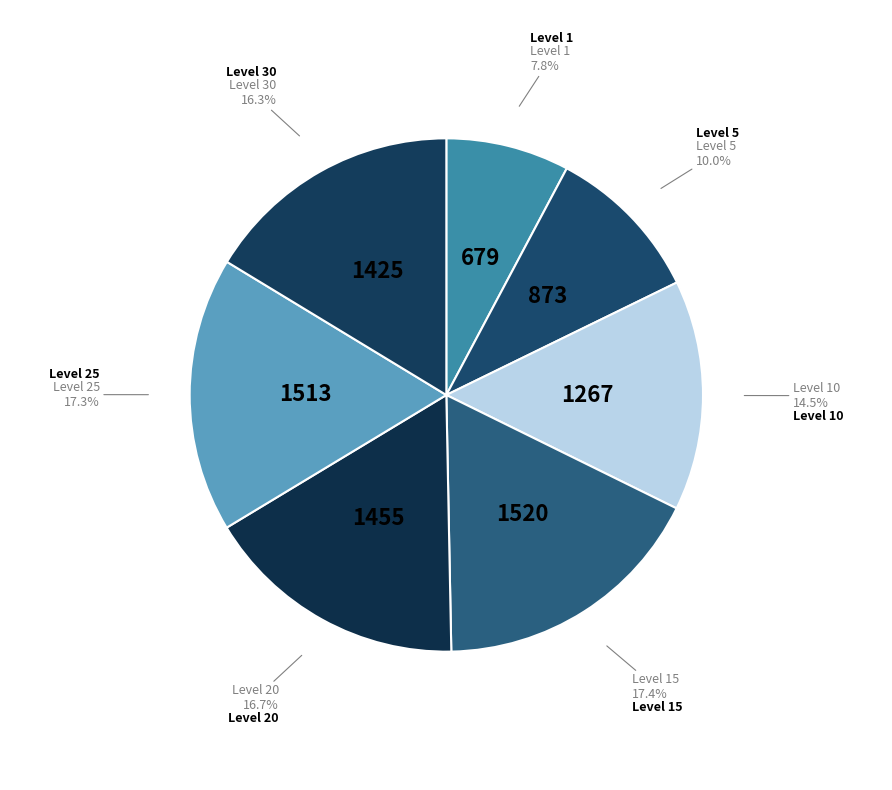

Does Level 20 account for over 50% of the chart?

No